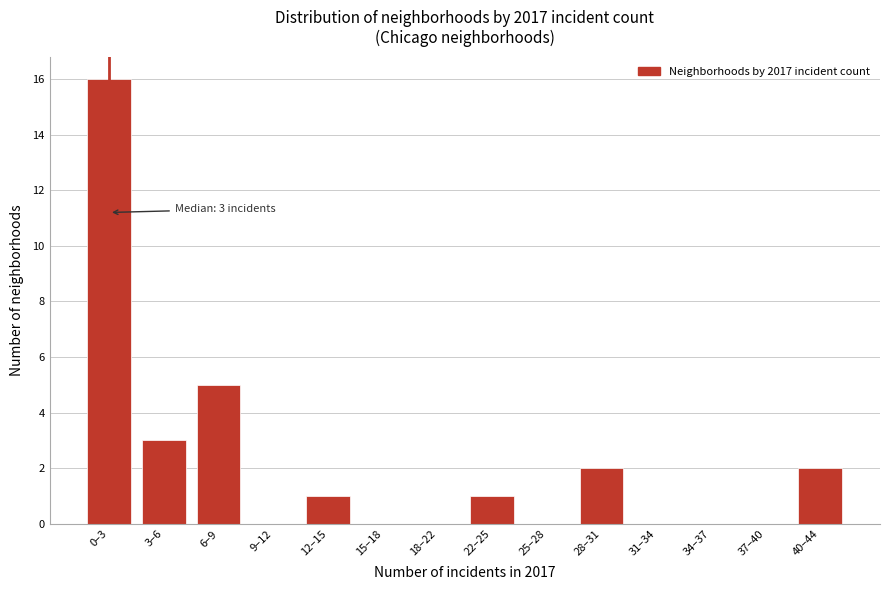

Reading right to left, what are all the values shown in this chart?

40–44=2	37–40=0	34–37=0	31–34=0	28–31=2	25–28=0	22–25=1	18–22=0	15–18=0	12–15=1	9–12=0	6–9=5	3–6=3	0–3=16